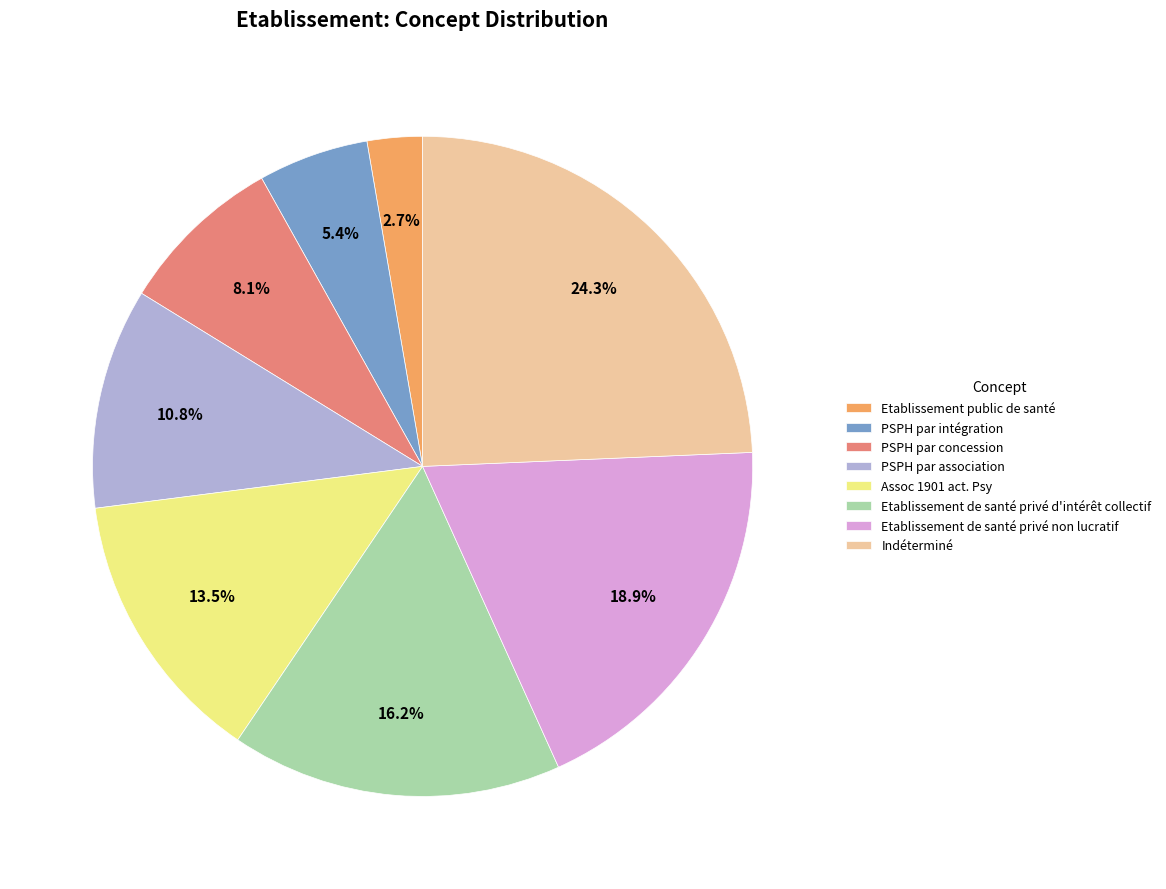

How many segments does this pie chart have?

8